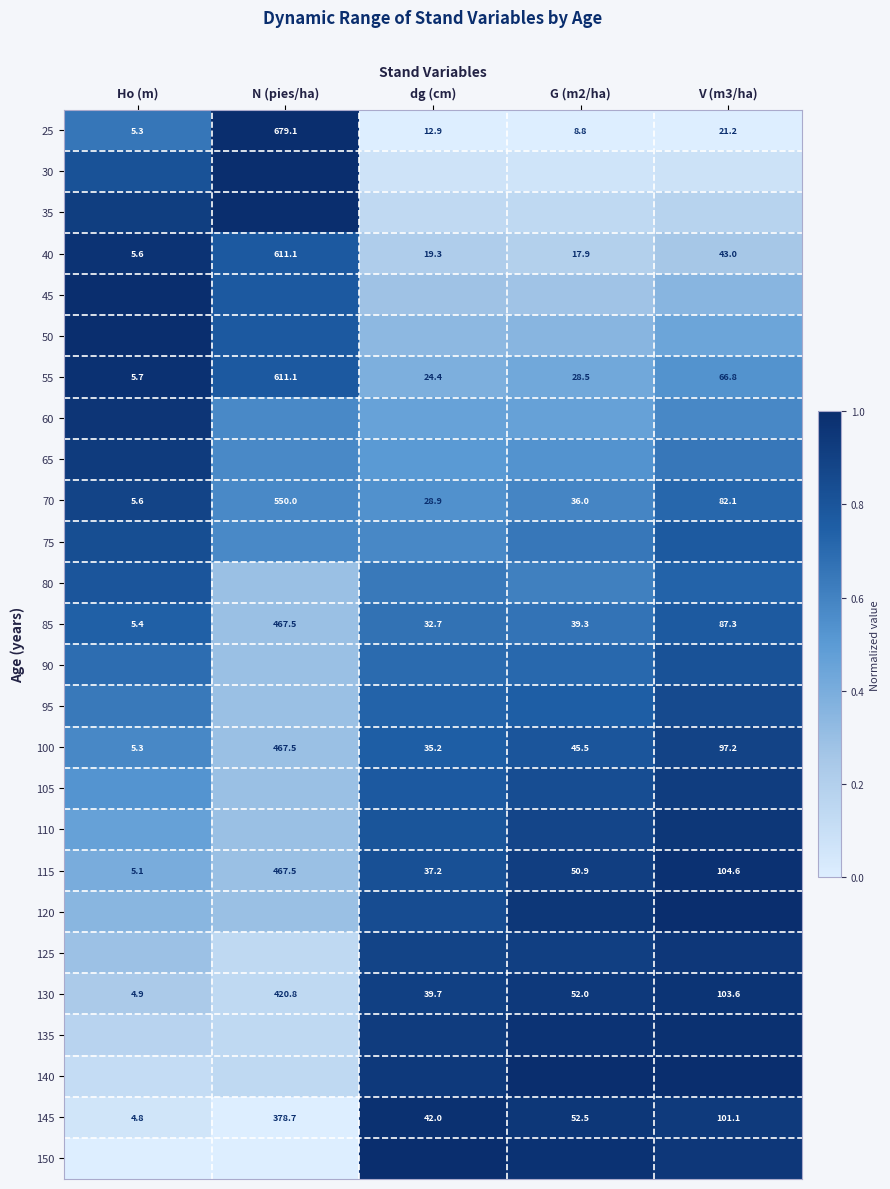

Which category has the lowest value in the 75 series?

N (pies/ha)